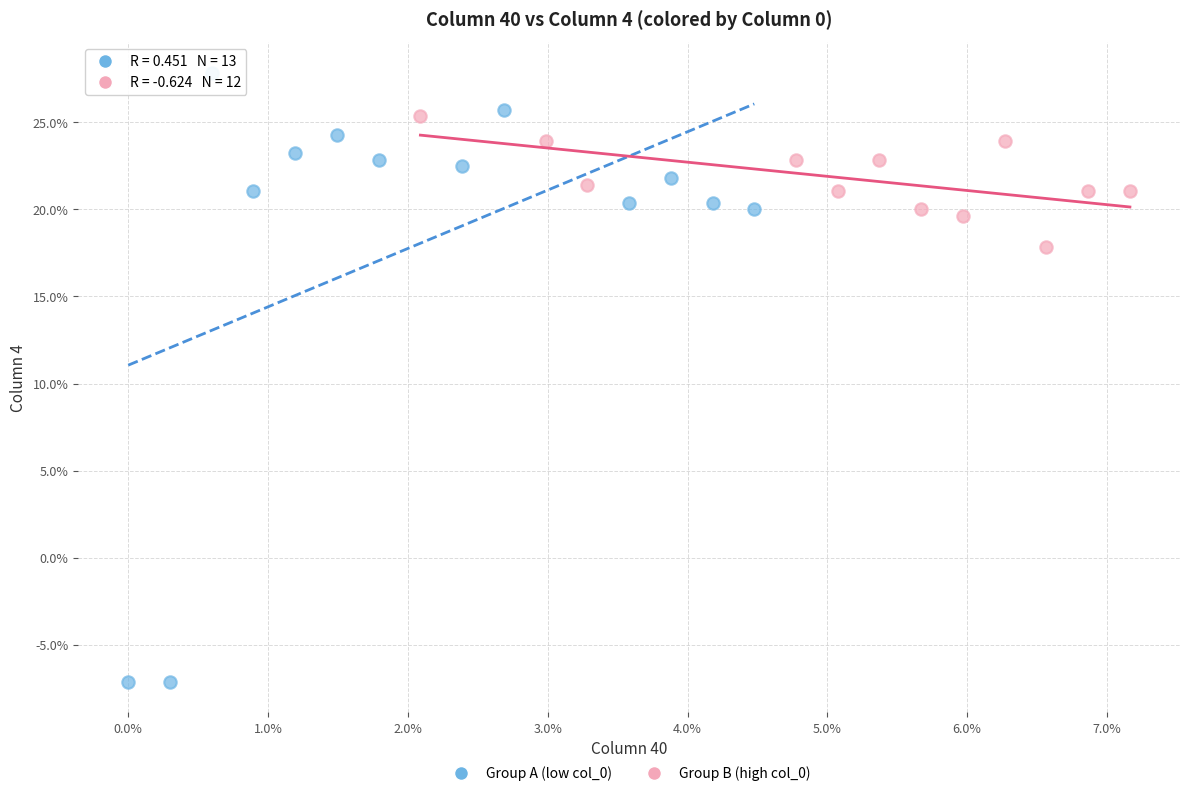

What are all the series names shown in the legend?

Group A (low col_0), Group B (high col_0)